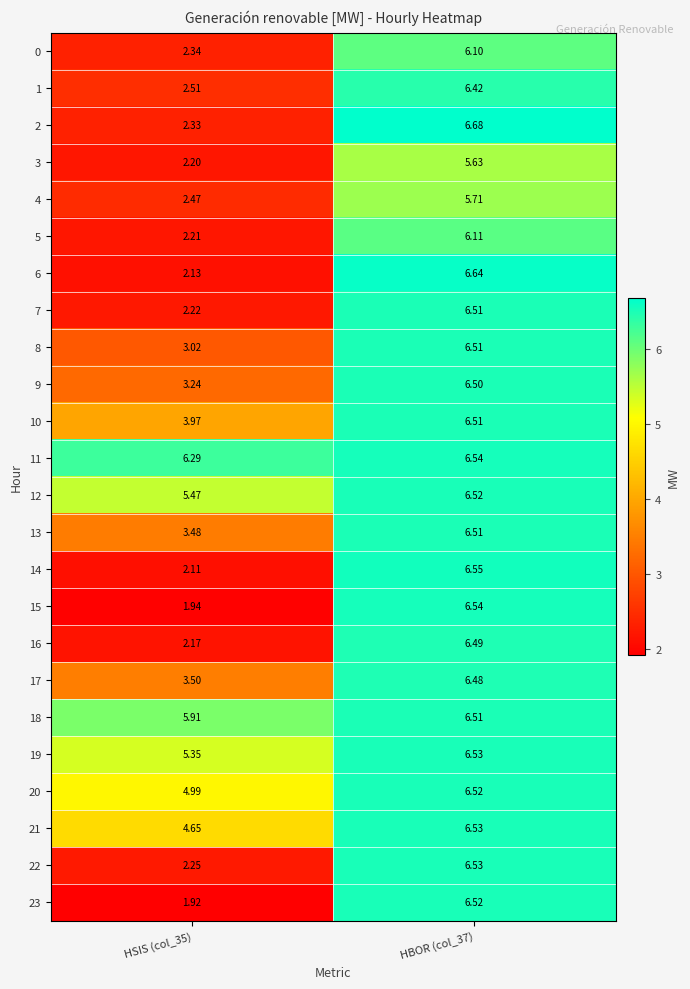

How many series are shown in this chart?

24